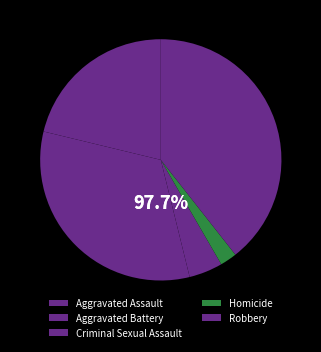

Do Aggravated Battery and Homicide together represent more than half of the pie?

No